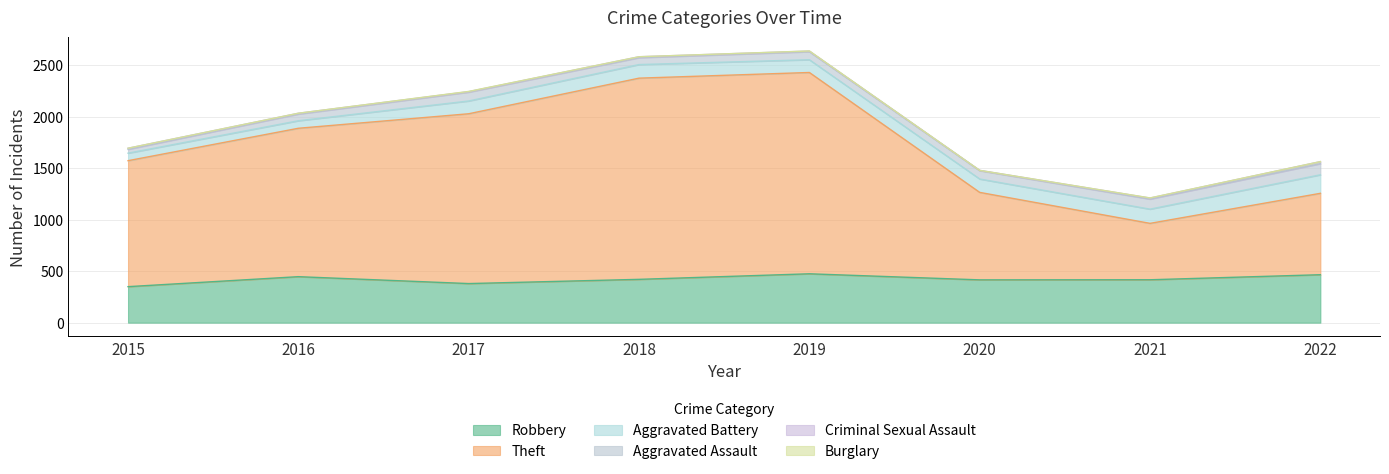

Reading left to right, list all the values displayed in this chart.

Robbery: 350	447	380	421	475	416	417	466
Theft: 1224	1442	1650	1955	1956	850	548	791
Aggravated Battery: 73	73	124	132	124	130	138	180
Aggravated Assault: 37	65	86	67	78	81	98	108
Criminal Sexual Assault: 11	8	5	9	6	3	10	20
Burglary: 0	0	2	0	1	0	1	0